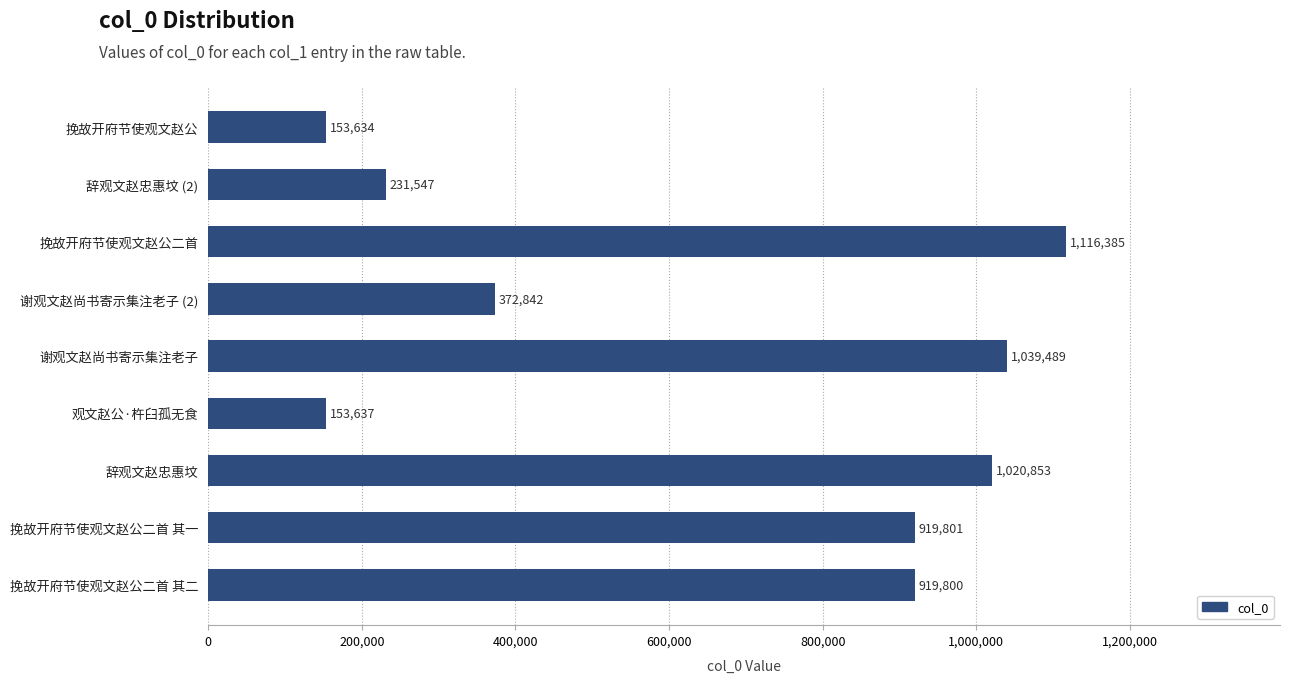

What value does the data have at 挽故开府节使观文赵公, to the nearest 100?

153600